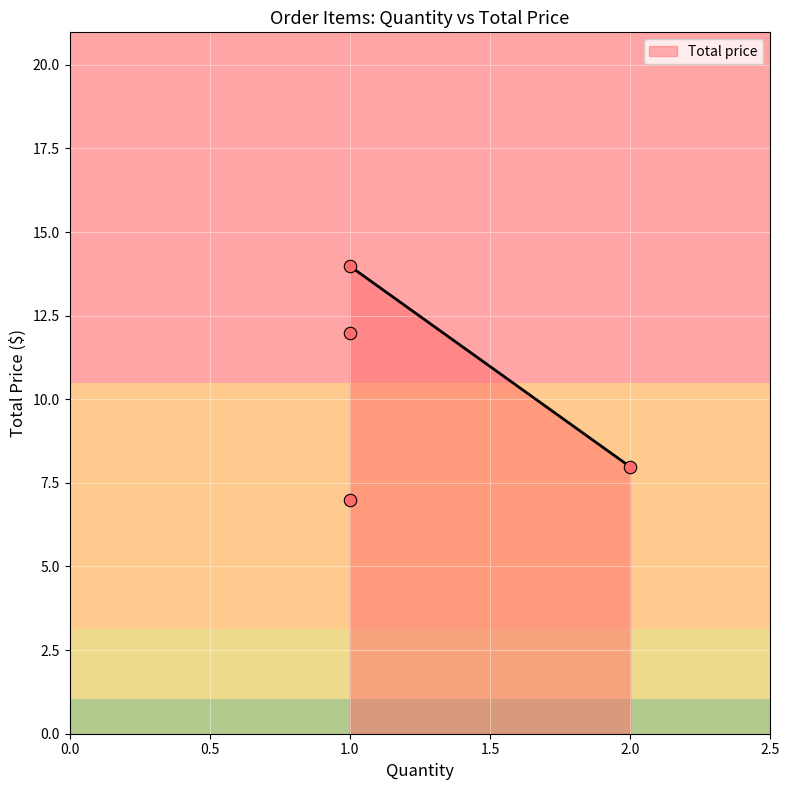

Between Witbot Lead Screw Set and Pololu Ball Caster, which is larger?

Witbot Lead Screw Set